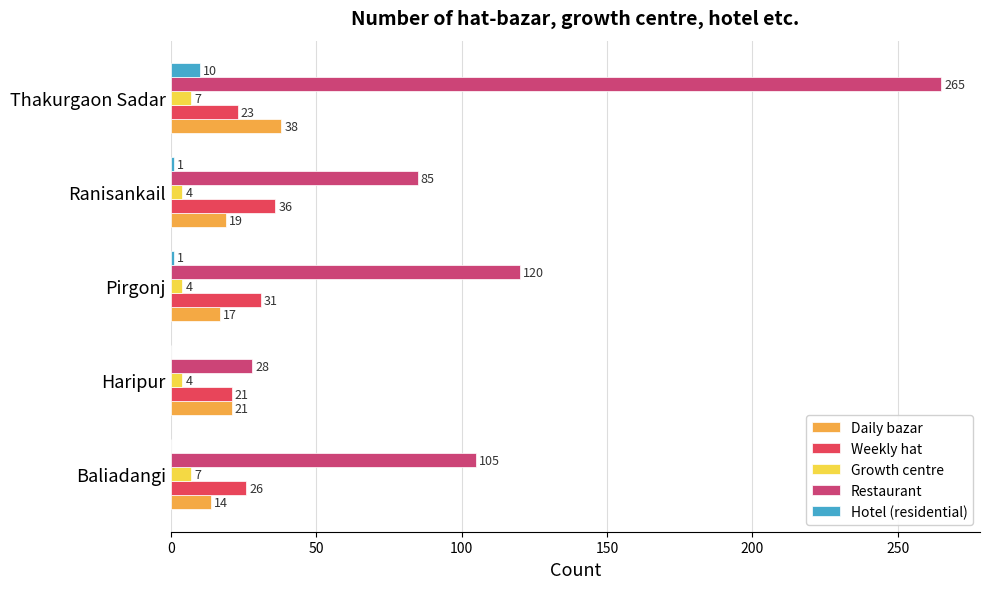

Read the Weekly hat value at Pirgonj.

31